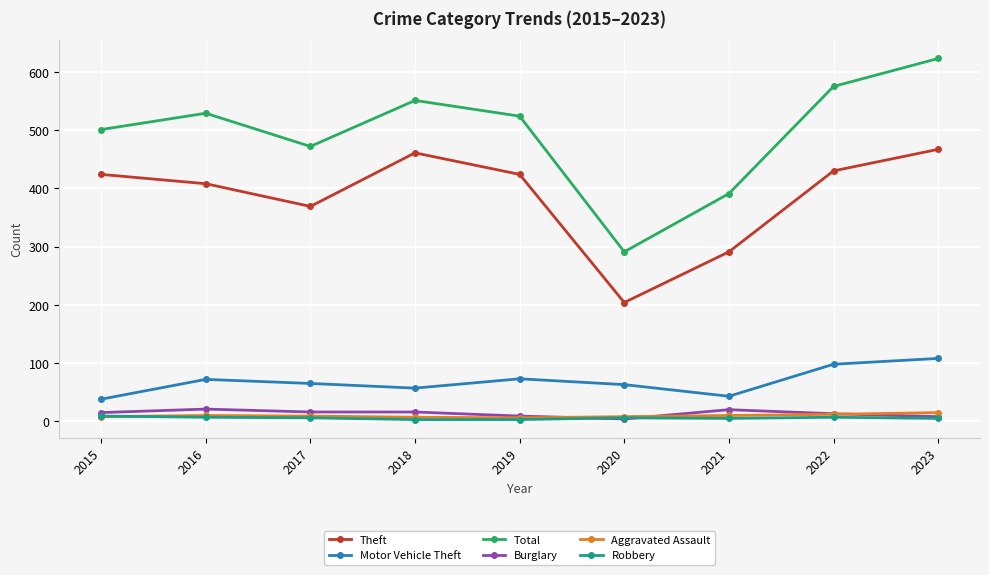

True or false: Motor Vehicle Theft and Aggravated Assault intersect in this chart.

False